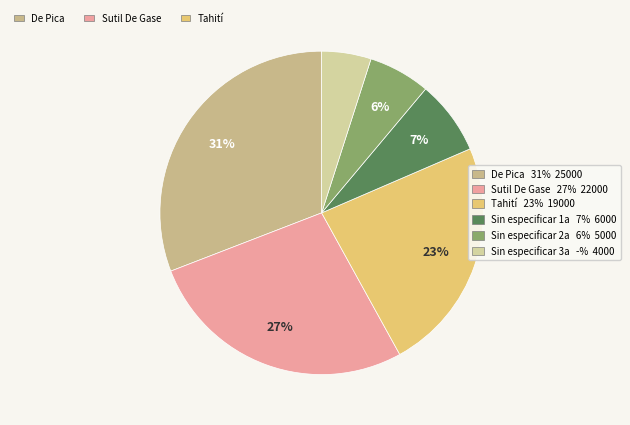

How many slices are in this pie chart?

6